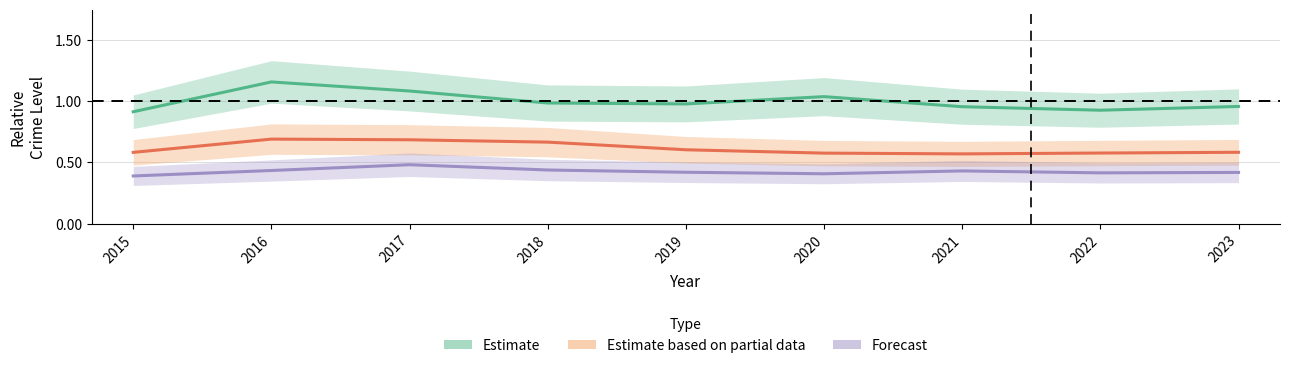

List the labels in order of Forecast value, largest first.

2017, 2018, 2016, 2021, 2019, 2023, 2022, 2020, 2015